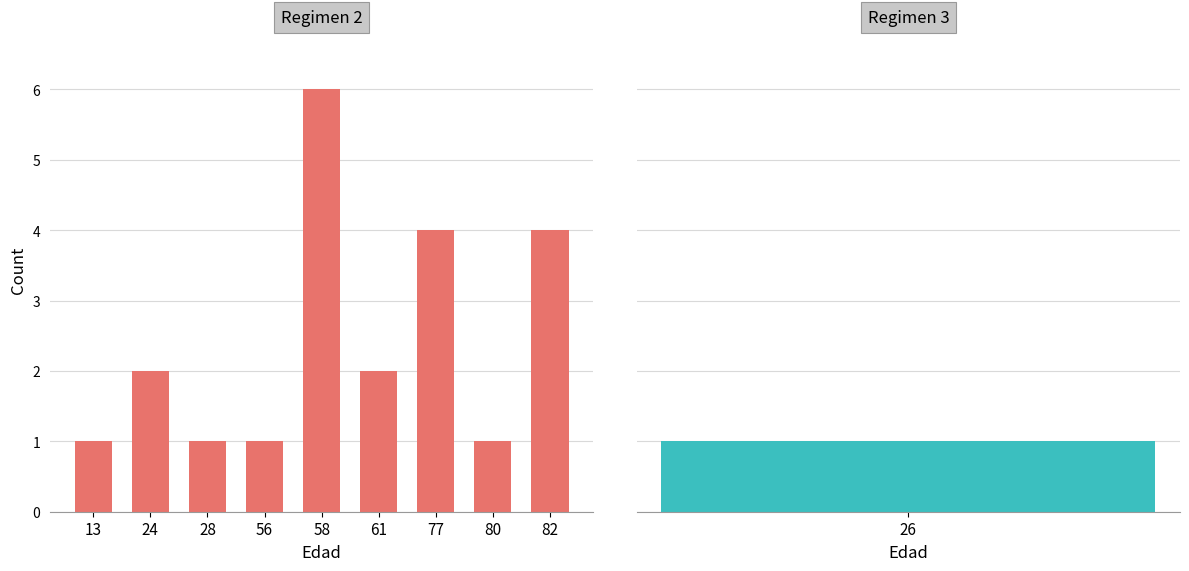

Where does the data first go above 2?

58